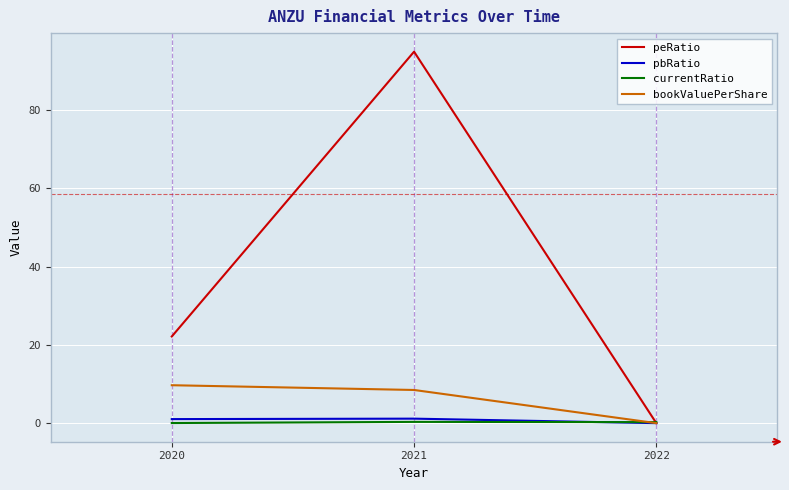

True or false: peRatio has a value of 160.1 at 2021.

False